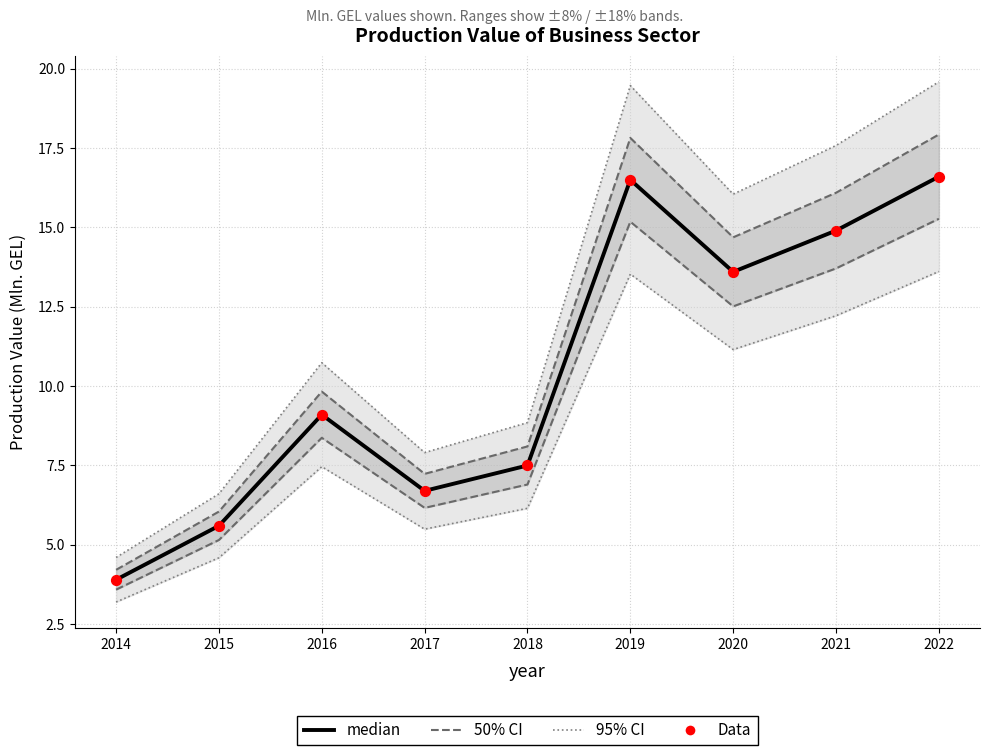

Which series reaches the maximum Y coordinate?

95% CI